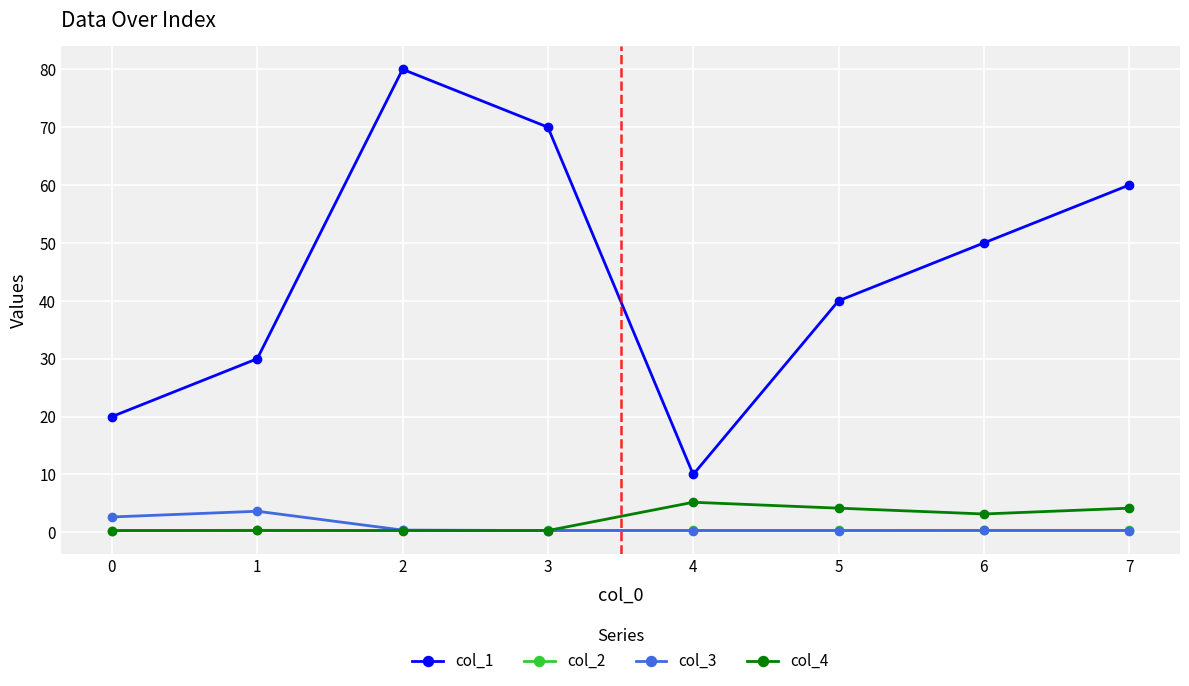

Which series has the largest range (max minus min)?

col_1